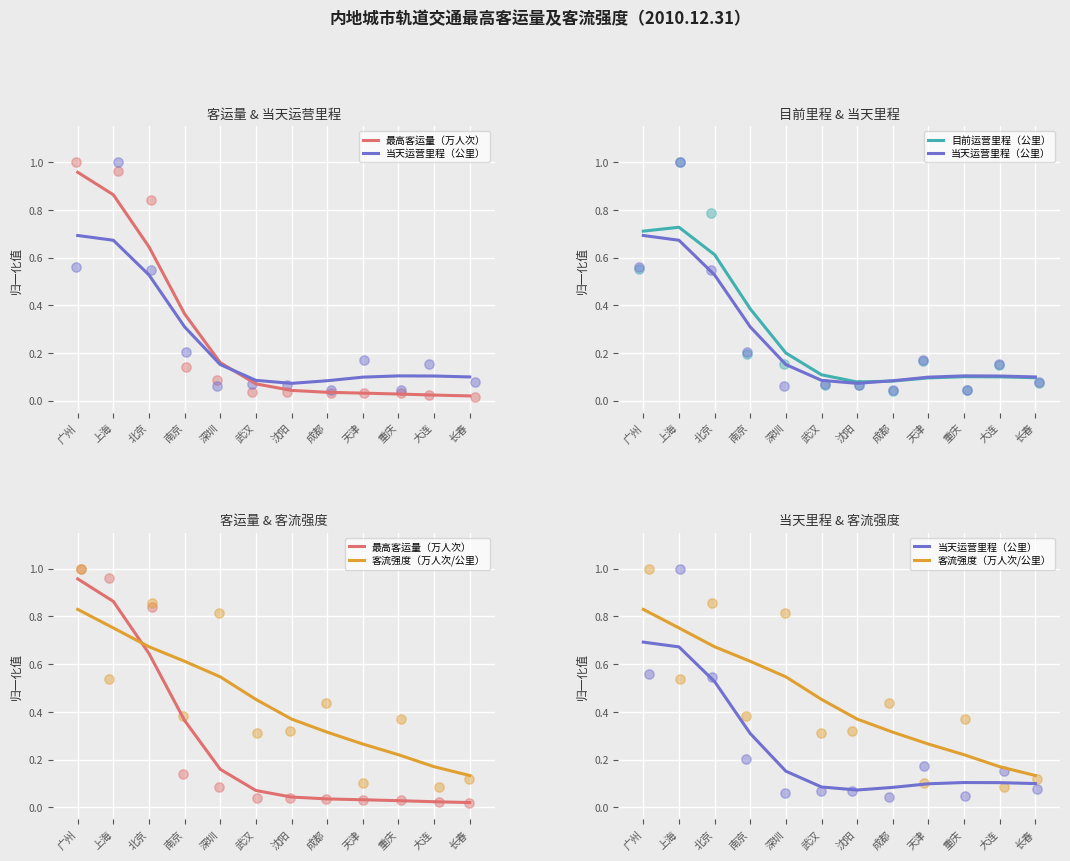

Which series reaches the maximum Y coordinate?

最高客运量（万人次）